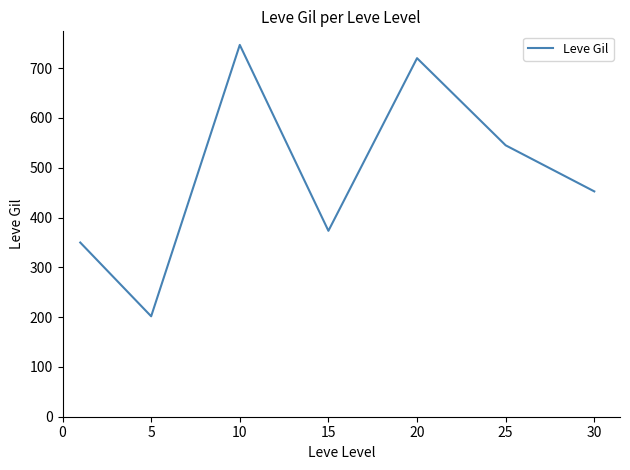

How many interior local valleys (lower than both neighbors) does the data have?

2